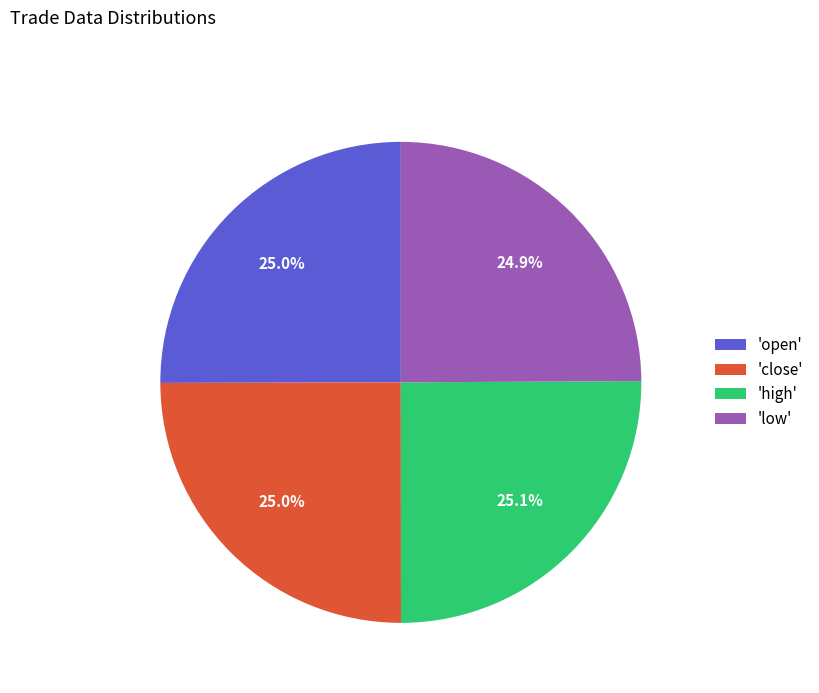

Does 'high' account for over 50% of the chart?

No